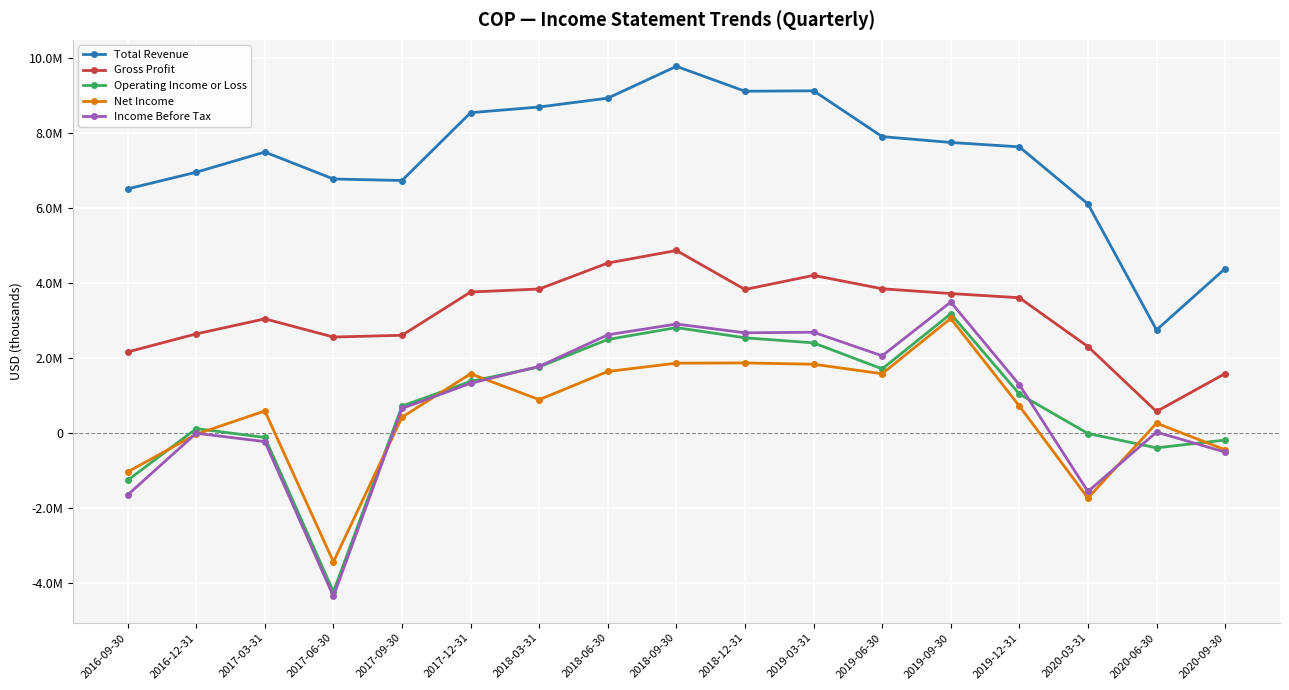

Reading left to right, list all the values displayed in this chart.

Total Revenue: 6513000	6958000	7497000	6777000	6737000	8547000	8699000	8935000	9784000	9120000	9131000	7908000	7752000	7635000	6111000	2749000	4386000
Gross Profit: 2161000	2643000	3045000	2559000	2606000	3761000	3841000	4534000	4869000	3828000	4205000	3847000	3720000	3608000	2304000	572000	1584000
Operating Income or Loss: -1265000	115000	-121000	-4240000	716000	1375000	1762000	2494000	2811000	2539000	2403000	1709000	3179000	1039000	-16000	-398000	-190000
Net Income: -1040000	-35000	586000	-3440000	420000	1579000	888000	1640000	1861000	1868000	1833000	1580000	3056000	720000	-1739000	260000	-450000
Income Before Tax: -1654000	-8000	-232000	-4361000	653000	1325000	1776000	2619000	2906000	2672000	2687000	2058000	3493000	1286000	-1563000	21000	-512000